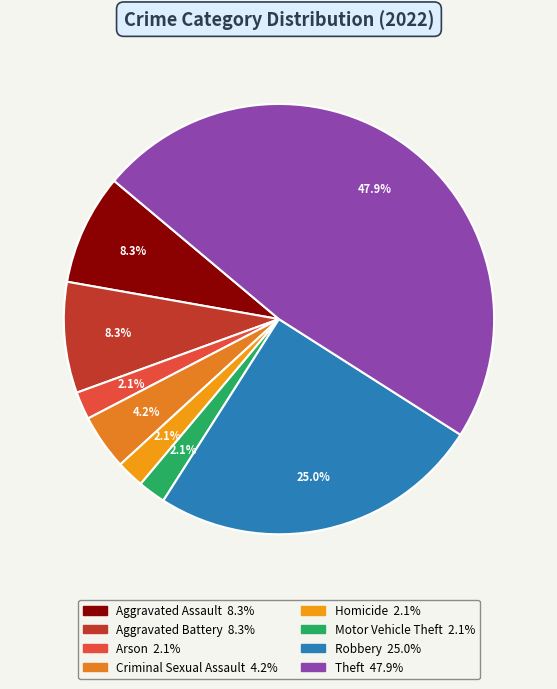

What percentage is the Aggravated Assault slice, to the nearest percent?

8%